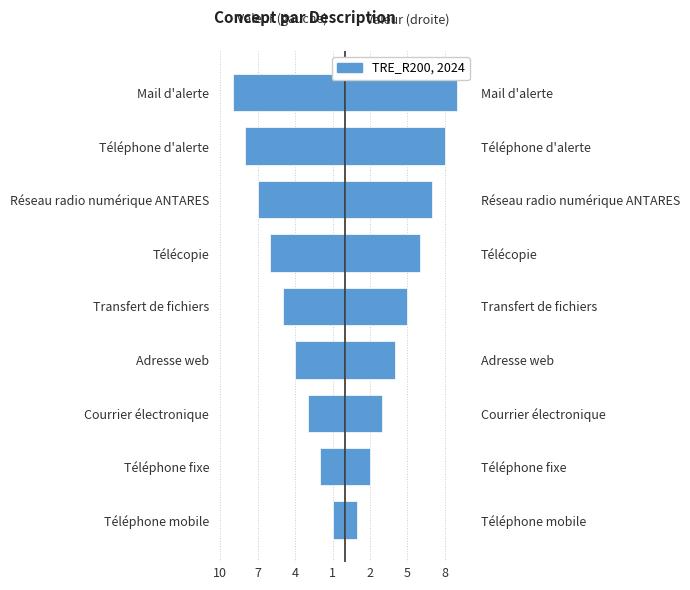

The value of Right at Télécopie is 10. True or false?

False